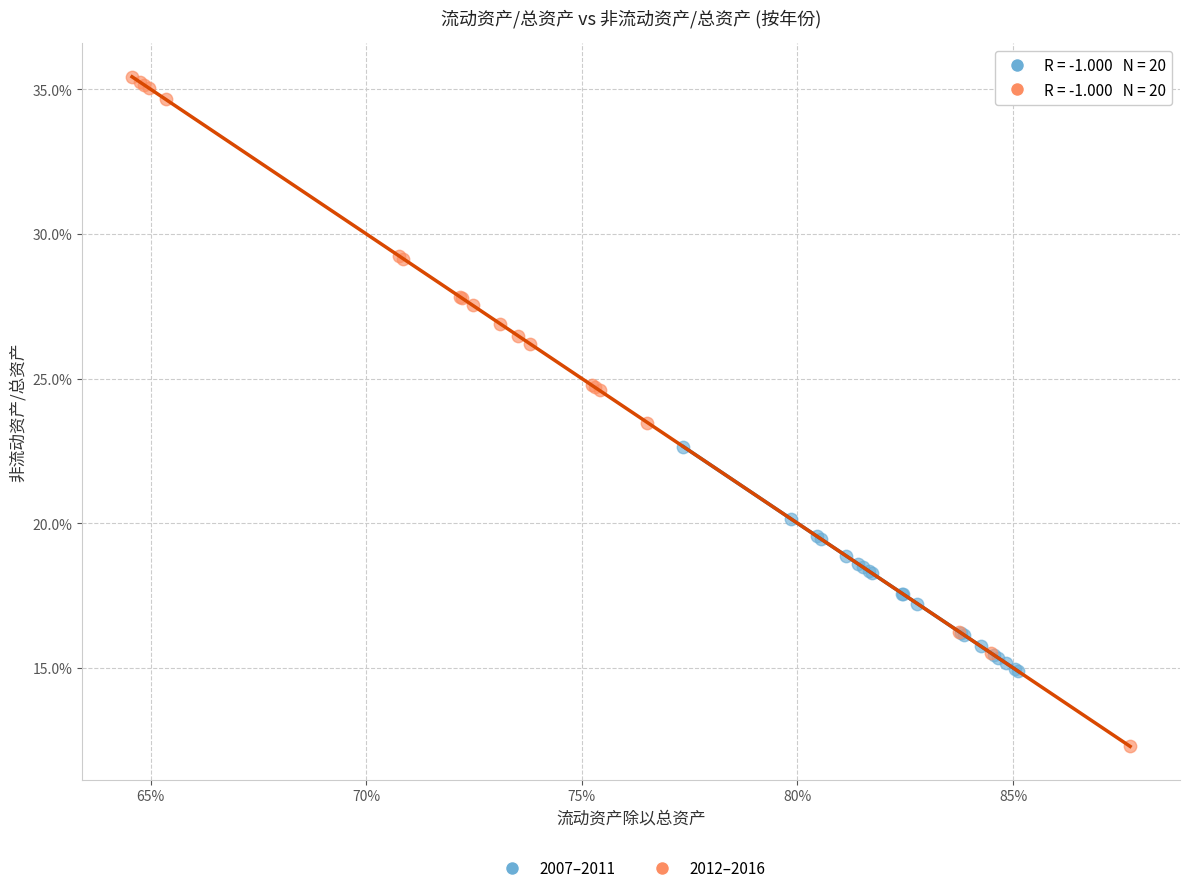

What are all the series names shown in the legend?

2007–2011, 2012–2016